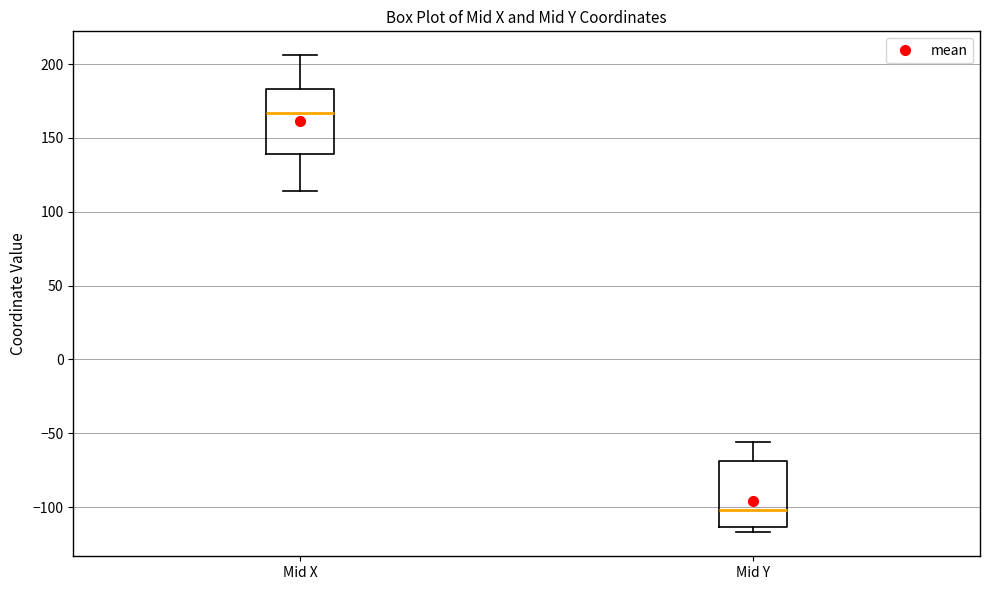

Reading left to right, read every box against the y-axis: the position of its median line, the range the box covers, and the ends of its whiskers. The values are not printed on the chart, so give them approximately, as read against the axis.

Mid X: median 165, box 140 to 185, whiskers 115 to 205
Mid Y: median -100, box -115 to -70, whiskers -115 (just below the box's lower edge) to -55